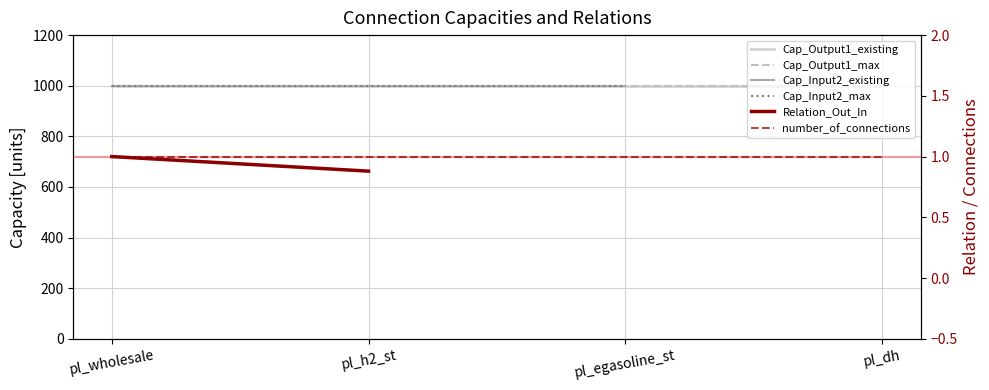

Does the chart have visible grid lines?

Yes